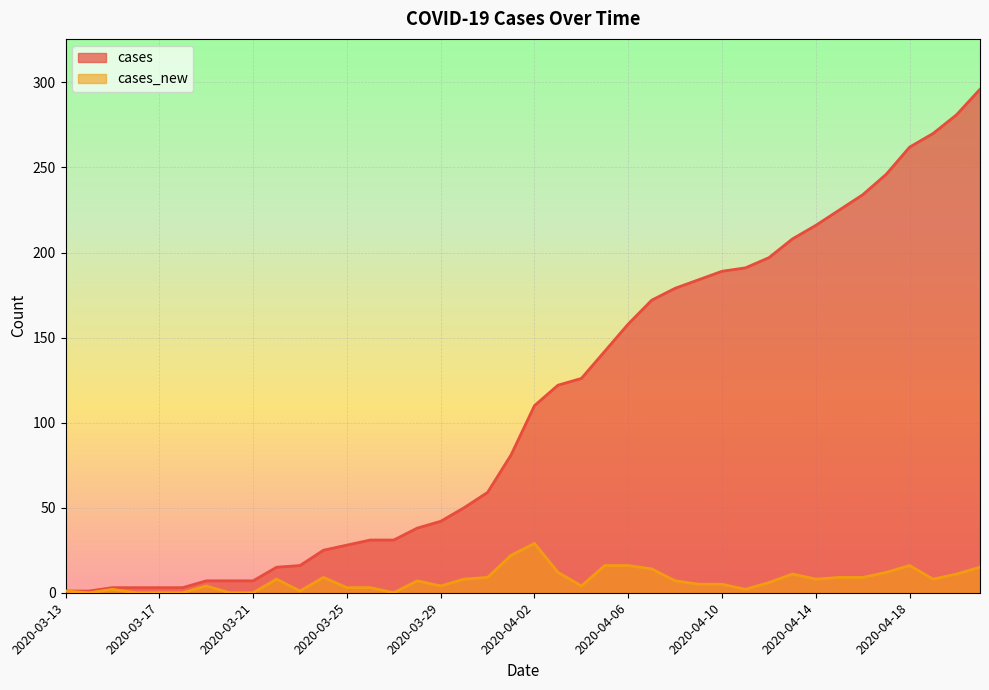

What is the spread (max minus min) of values at 2020-03-30?

42